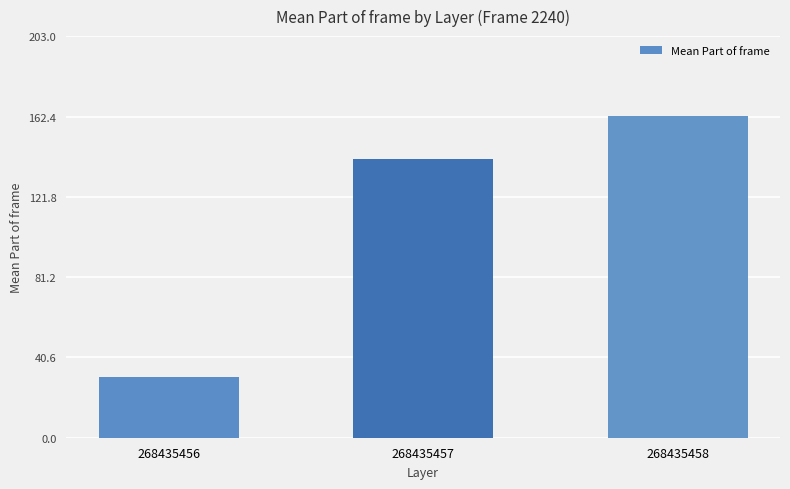

Are the bars grouped side by side (vs. stacked)?

No